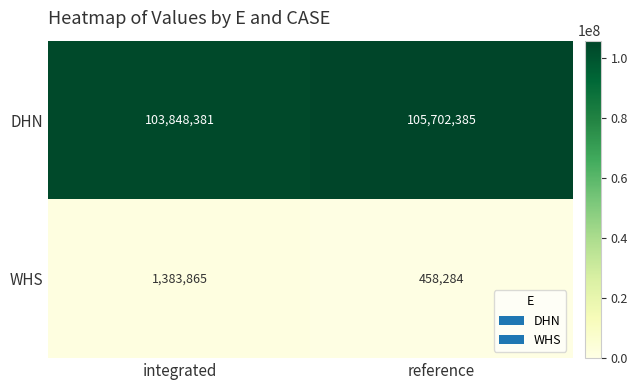

Rank the series by their average value, from lowest to highest.

WHS, DHN